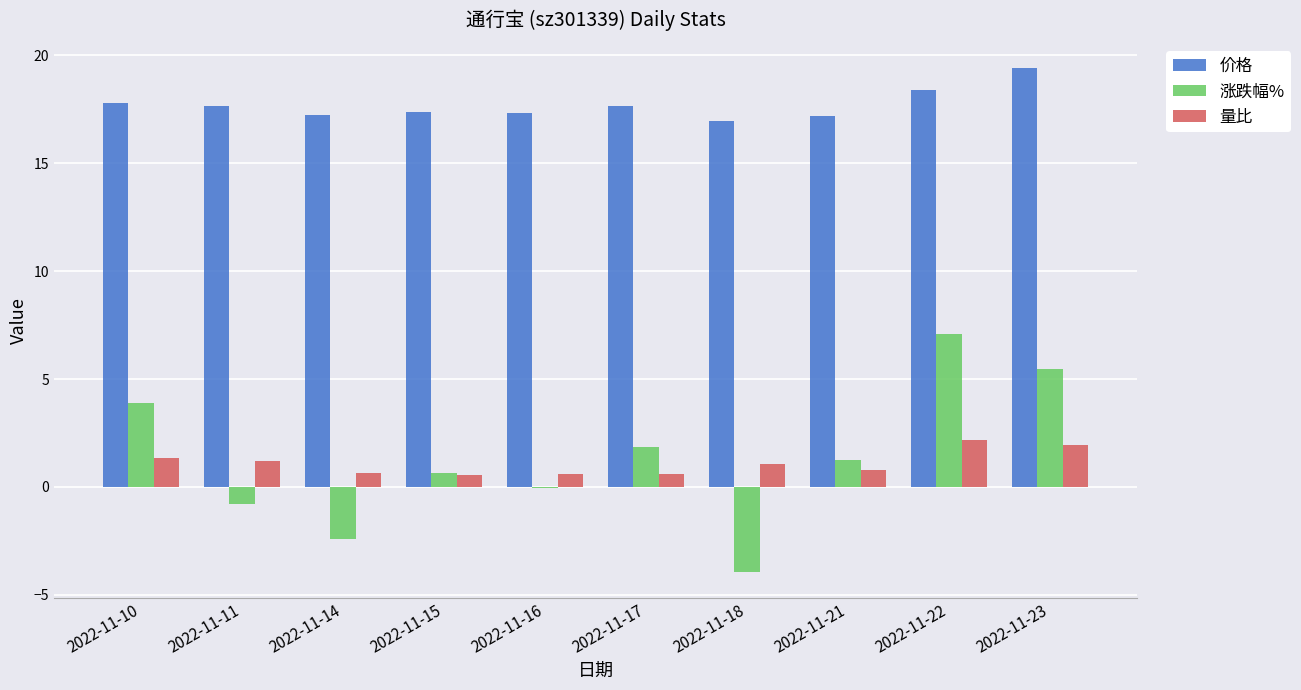

How many data points does each series have?

10